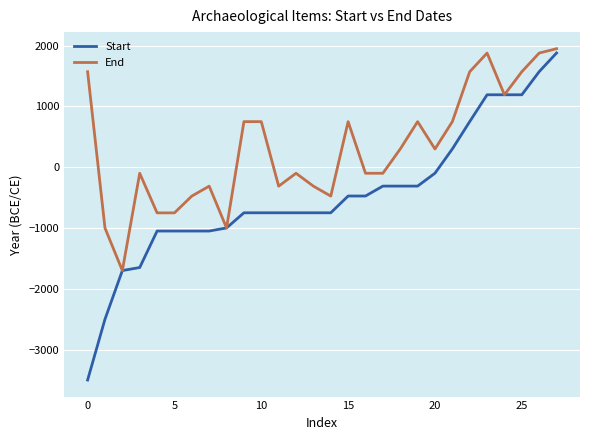

What is the lowest value of the End series?

-1700